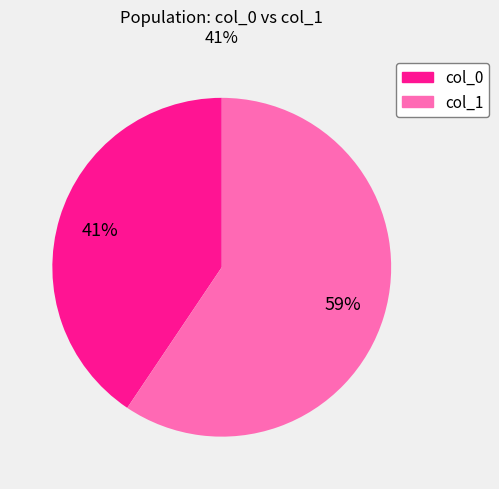

Which slice represents more than half of the pie?

col_1